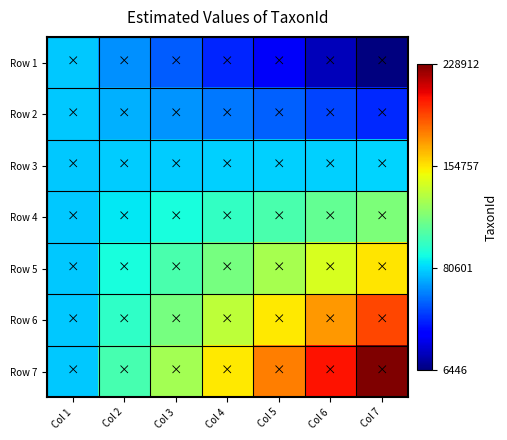

Rank the series by their maximum value, from highest to lowest.

Row 7, Row 6, Row 5, Row 4, Row 3, Row 2, Row 1